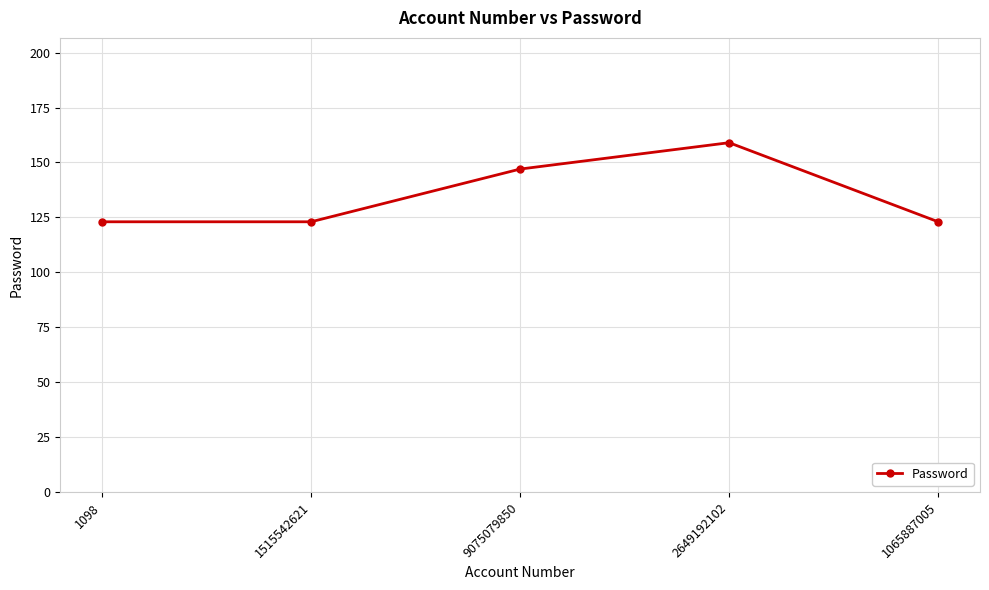

What is the difference between the second highest and second lowest values?

24